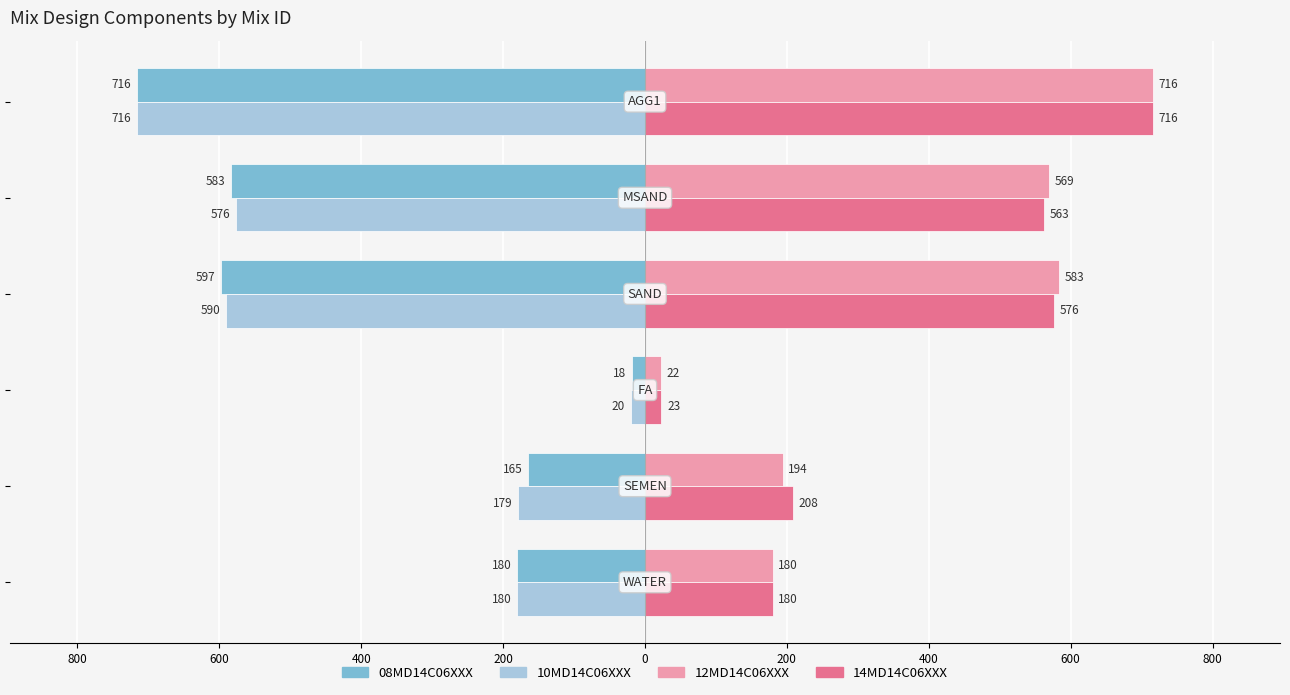

What are all the series names shown in the legend?

08MD14C06XXX, 10MD14C06XXX, 12MD14C06XXX, 14MD14C06XXX